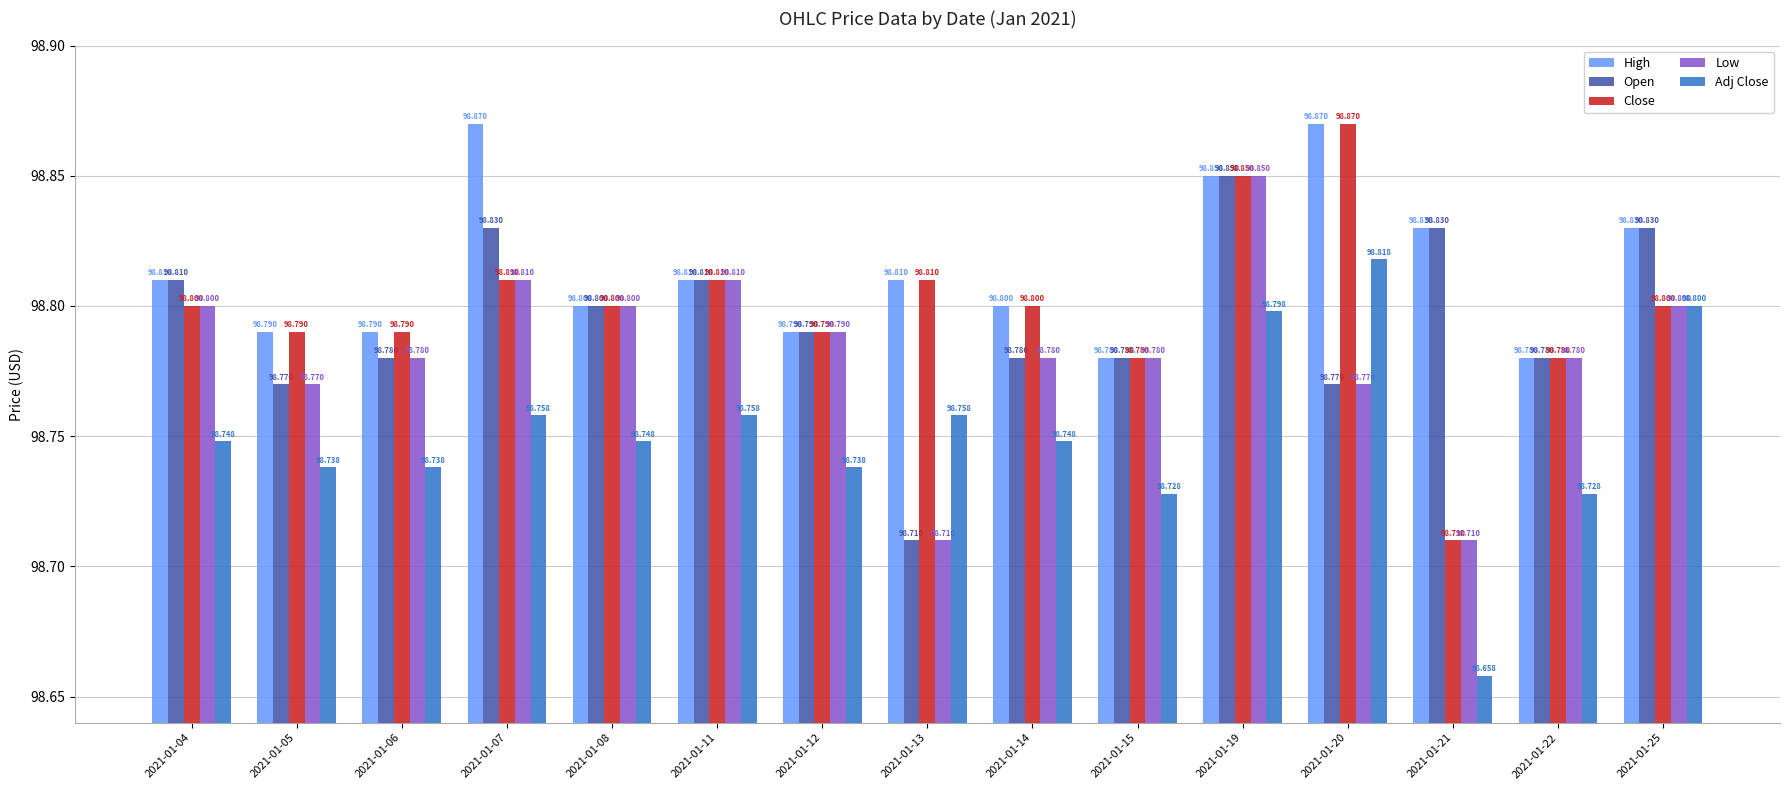

Is the value of Low at 2021-01-08 greater than the value of Adj Close at 2021-01-07?

Yes